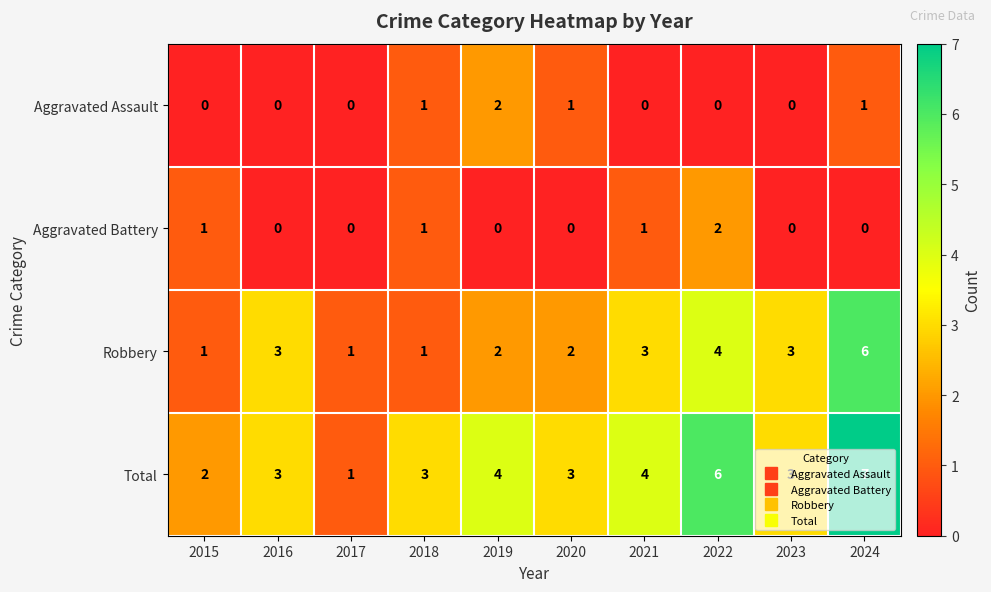

What is the spread (max minus min) of values at 2021?

4